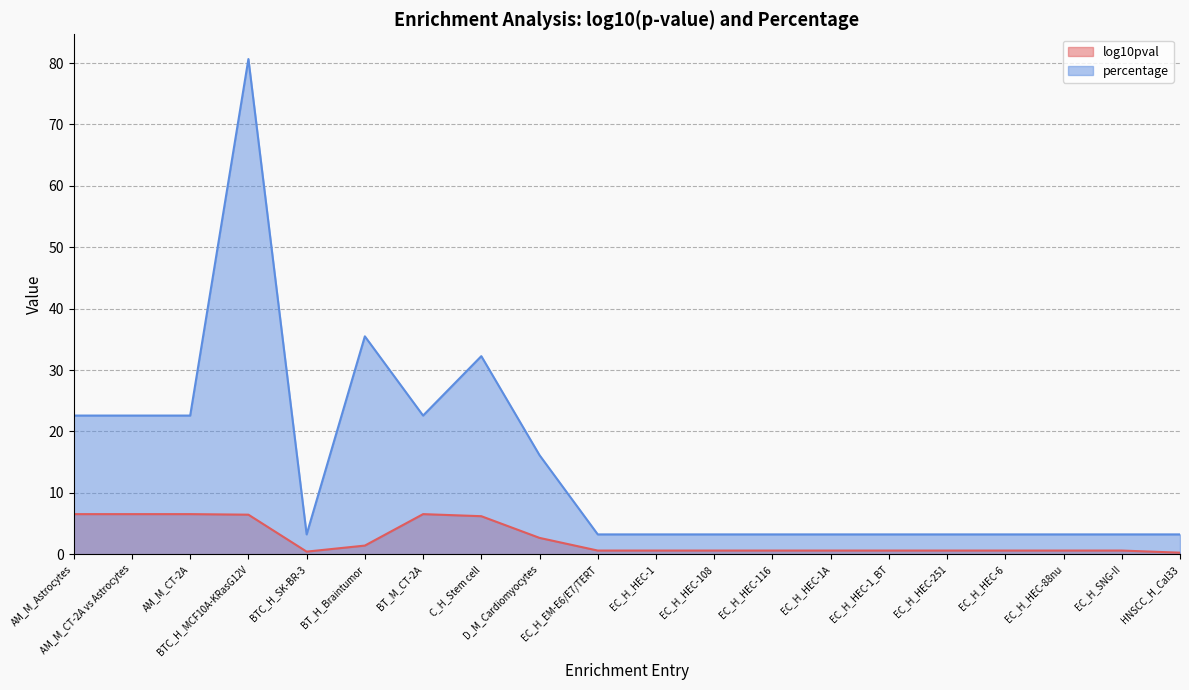

At which label does percentage reach its minimum?

BTC_H_SK-BR-3